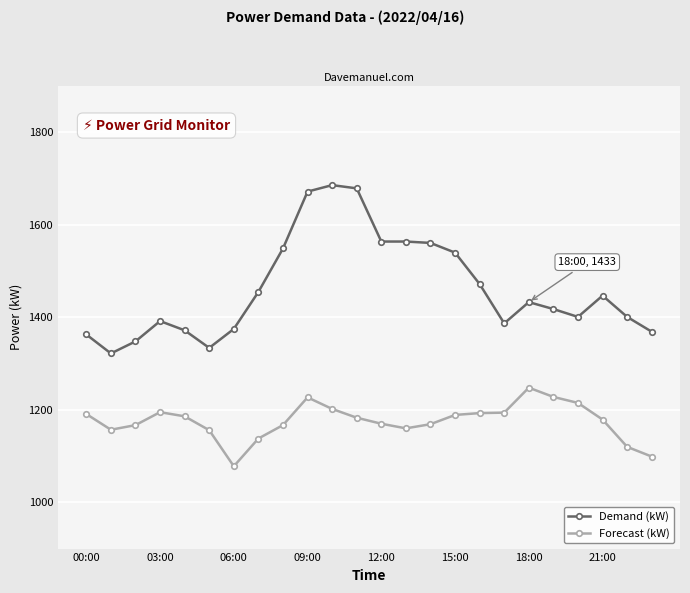

True or false: Forecast (kW) and Demand (kW) cross at least once.

False